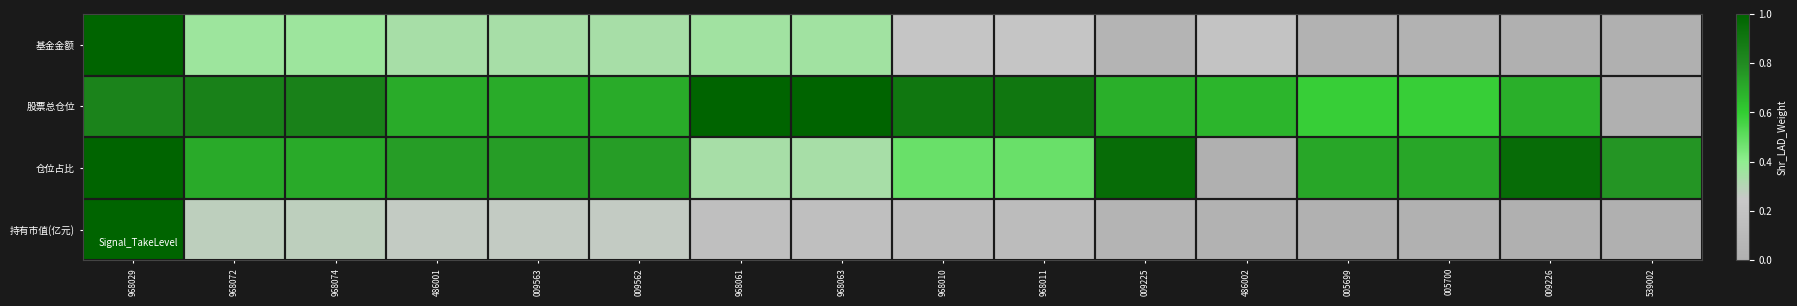

Reading left to right, what are all the values shown in this chart?

基金金额: 968029=1.0	968072=0.4	968074=0.4	486001=0.3	009563=0.3	009562=0.3	968061=0.4	968063=0.4	968010=0.2	968011=0.2	009225=0.0	486002=0.2	005699=0.0	005700=0.0	009226=0.0	539002=0.0
股票总仓位: 968029=0.8	968072=0.8	968074=0.8	486001=0.7	009563=0.7	009562=0.7	968061=1.0	968063=1.0	968010=0.9	968011=0.9	009225=0.7	486002=0.7	005699=0.6	005700=0.6	009226=0.7	539002=0.0
仓位占比: 968029=1.0	968072=0.7	968074=0.7	486001=0.7	009563=0.7	009562=0.7	968061=0.3	968063=0.3	968010=0.5	968011=0.5	009225=1.0	486002=0.0	005699=0.7	005700=0.7	009226=1.0	539002=0.8
持有市值(亿元): 968029=1.0	968072=0.3	968074=0.3	486001=0.3	009563=0.3	009562=0.3	968061=0.2	968063=0.2	968010=0.1	968011=0.1	009225=0.0	486002=0.0	005699=0.0	005700=0.0	009226=0.0	539002=0.0